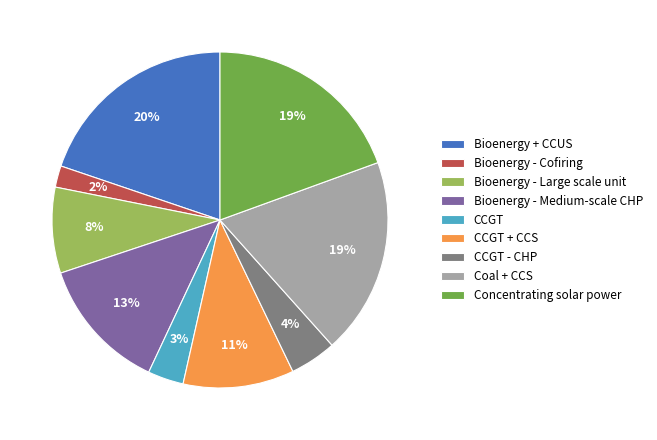

Do Bioenergy - Cofiring and CCGT together represent more than half of the pie?

No